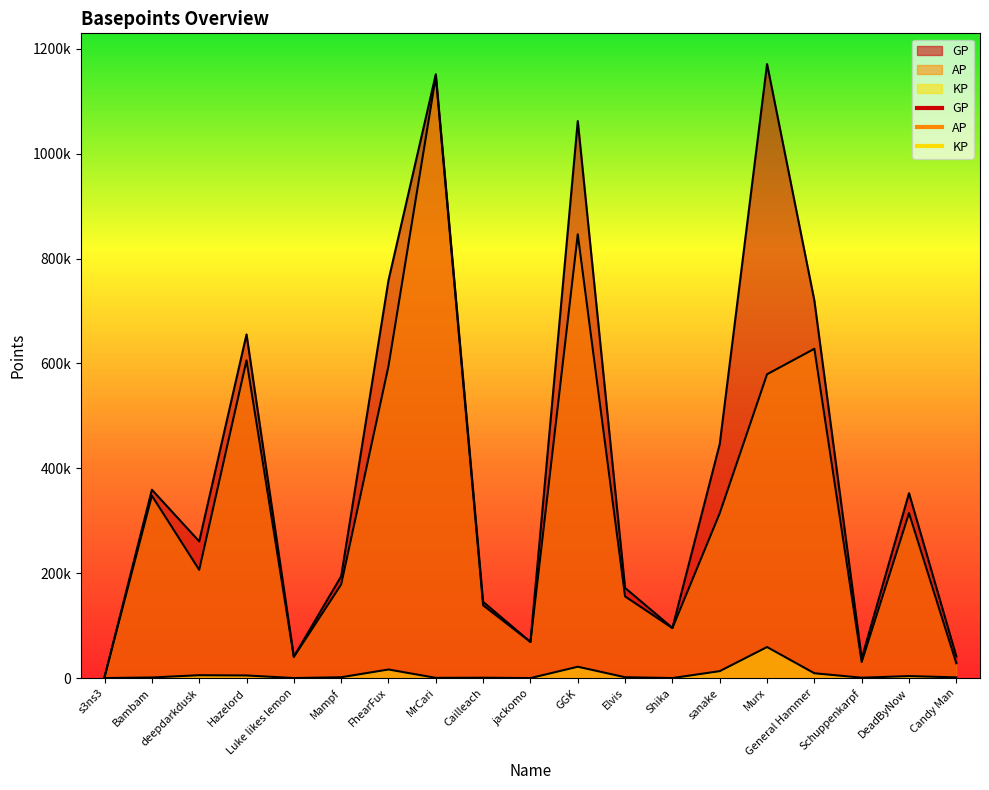

At which label does KP reach its peak?

Murx